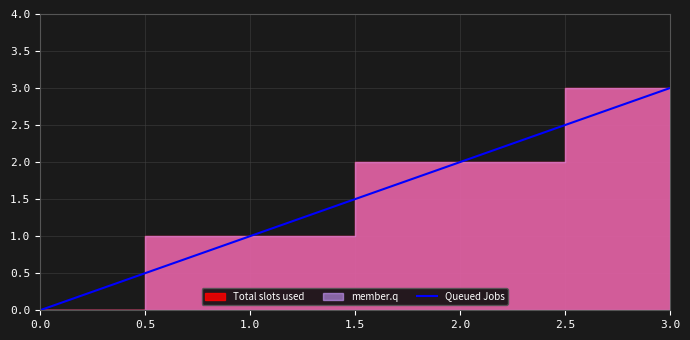

Reading left to right, what are all the values shown in this chart?

0	1	2	3